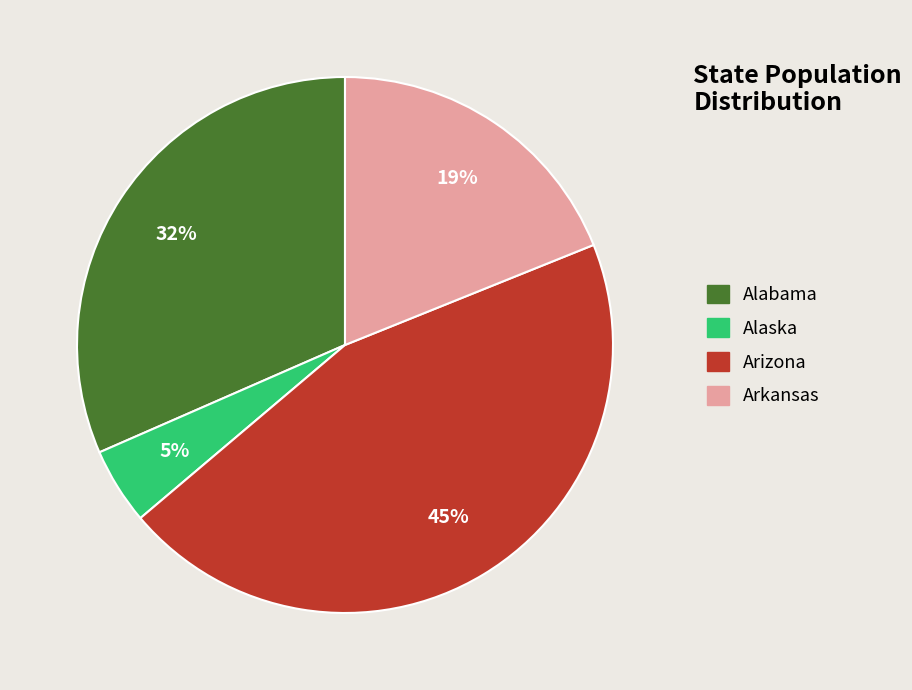

Count the number of slices in the pie.

4